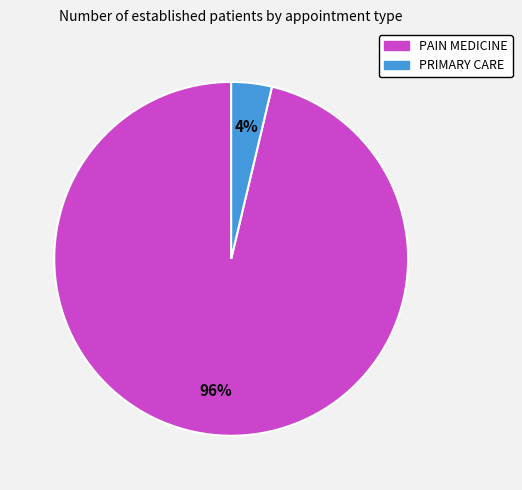

To the nearest percent, what is the combined percentage of PAIN MEDICINE and PRIMARY CARE?

100%